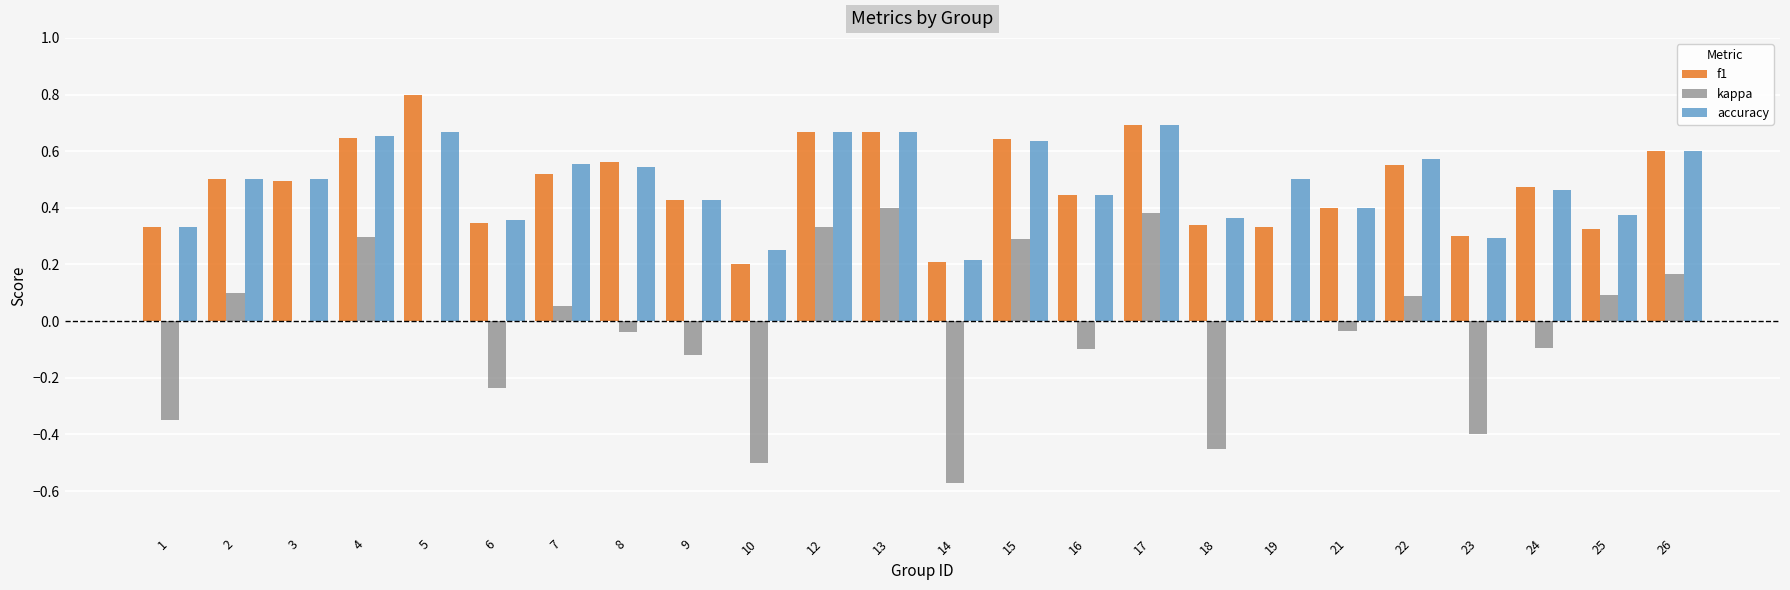

How many groups of bars are there?

24